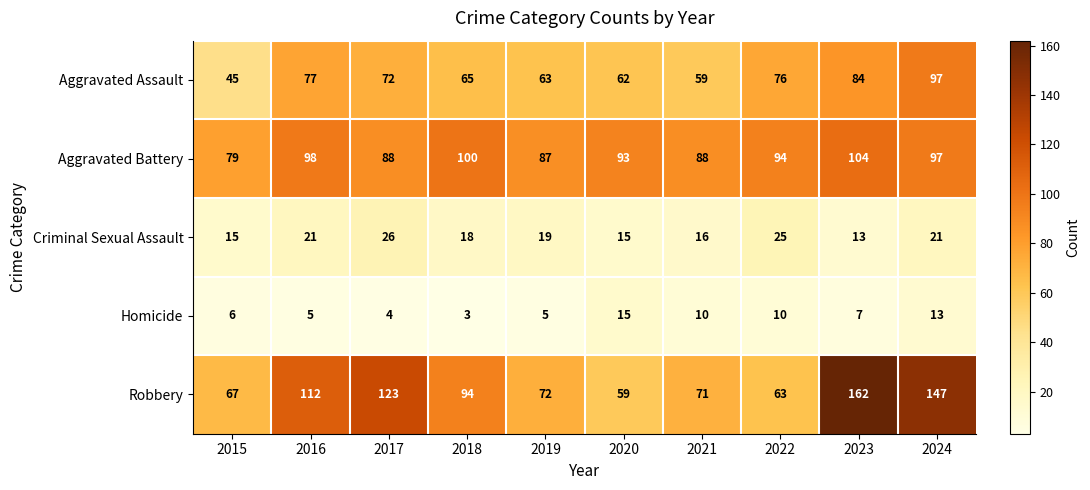

Which category has the lowest value across all series?

2018